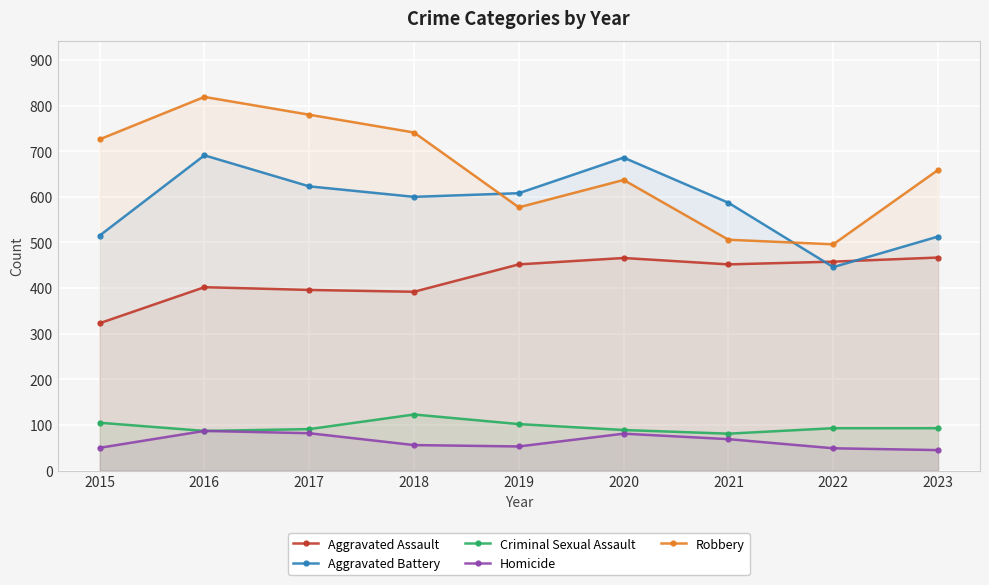

True or false: Criminal Sexual Assault has more than 0 interior local peaks.

True